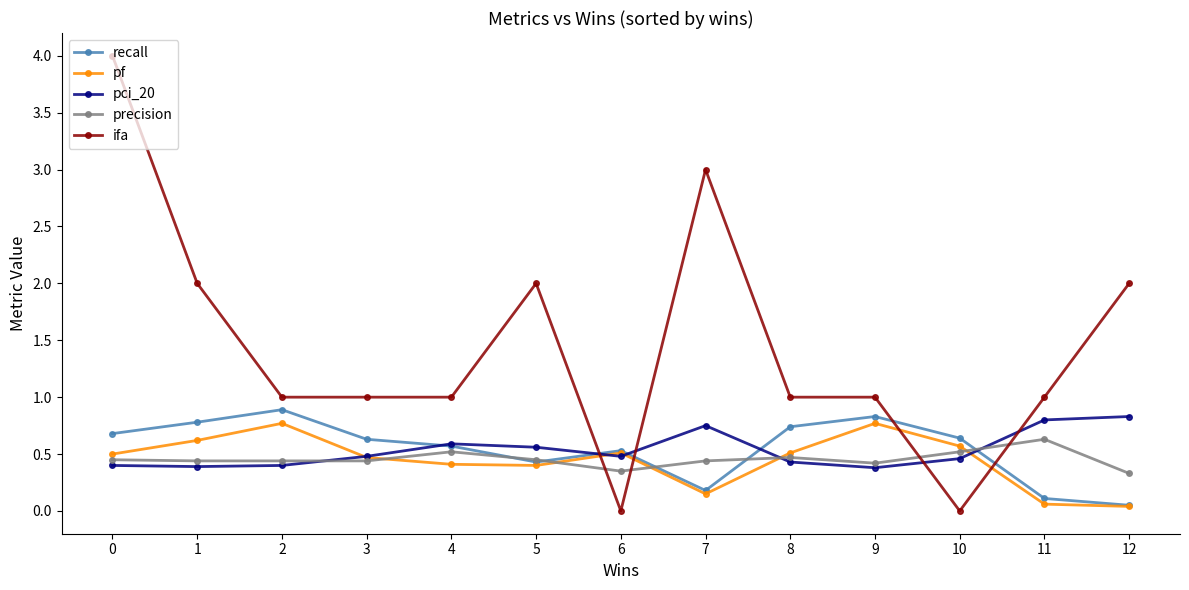

What is the highest value of the ifa series?

4.0